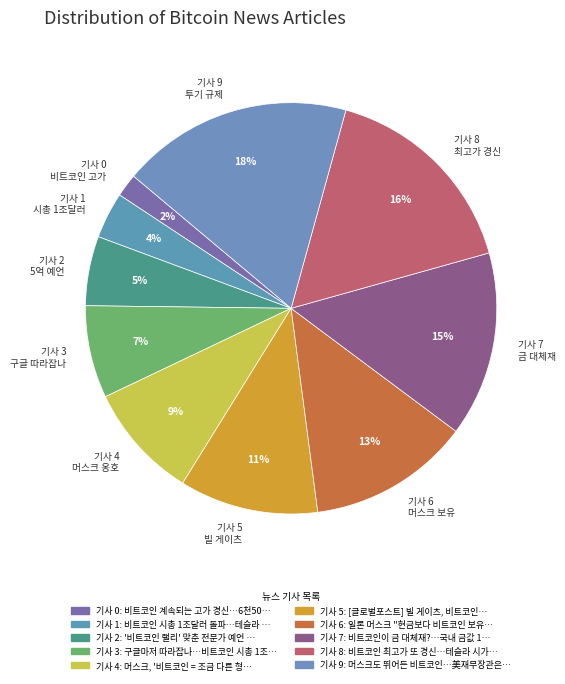

Is there a majority slice in this chart?

No